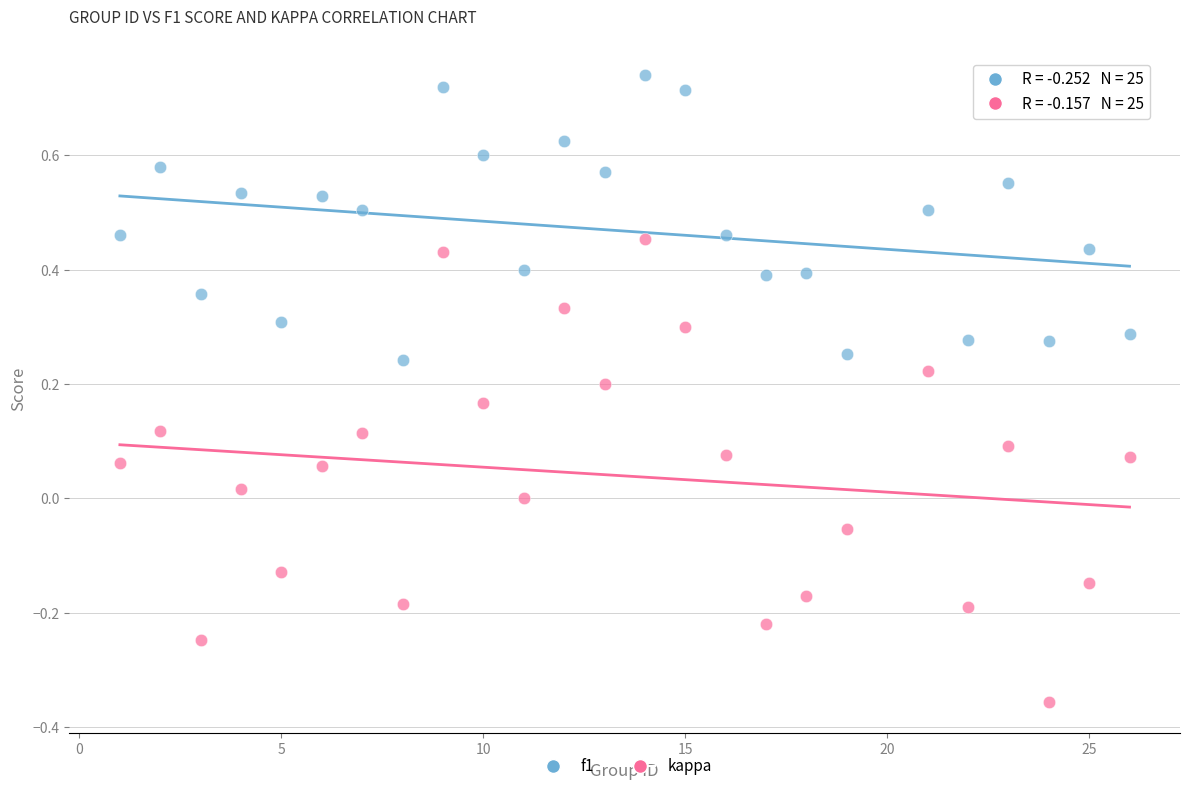

Across all data points, what is the range of Y values (max minus min)?

1.1